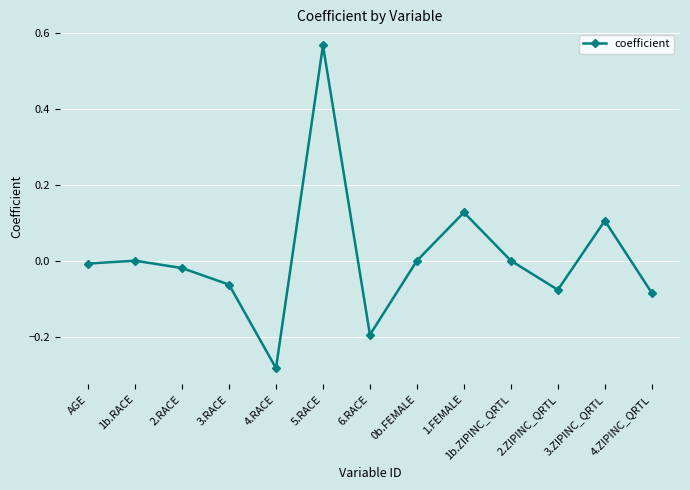

True or false: the data shows 0.0 at 3.ZIPINC_QRTL.

False